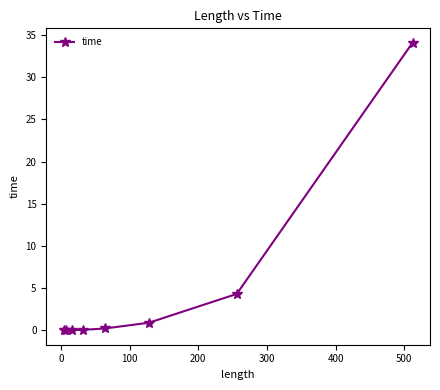

What is the maximum value shown in the chart?

34.1